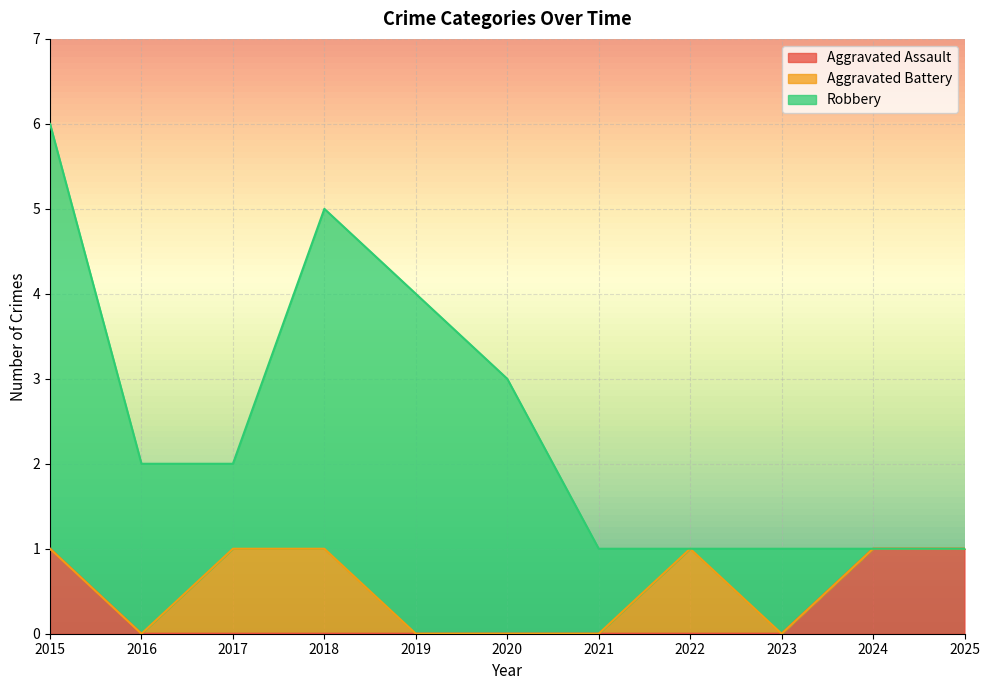

How many distinct data groups are displayed?

3